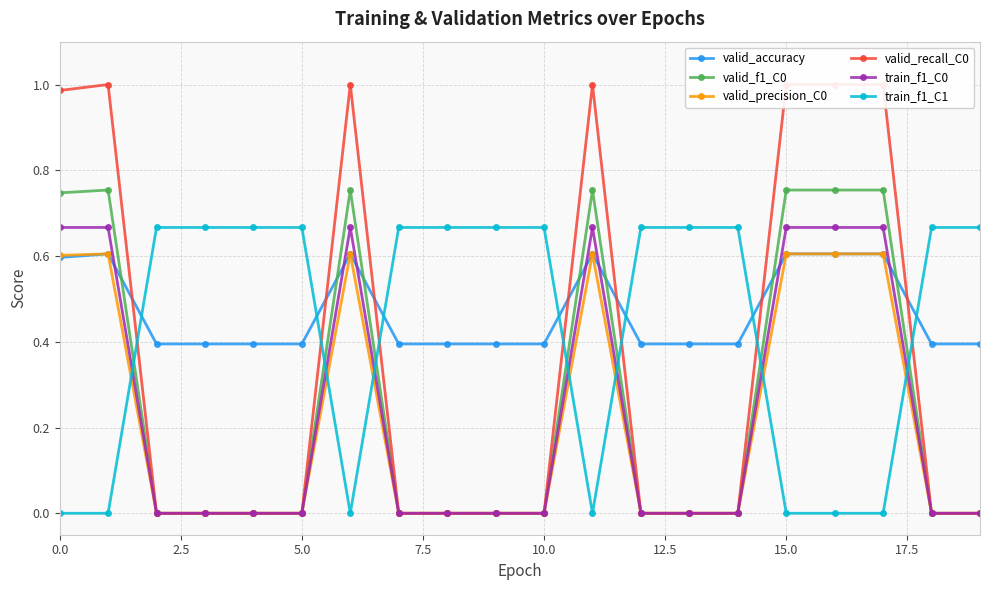

True or false: train_f1_C1 and valid_f1_C0 intersect in this chart.

True